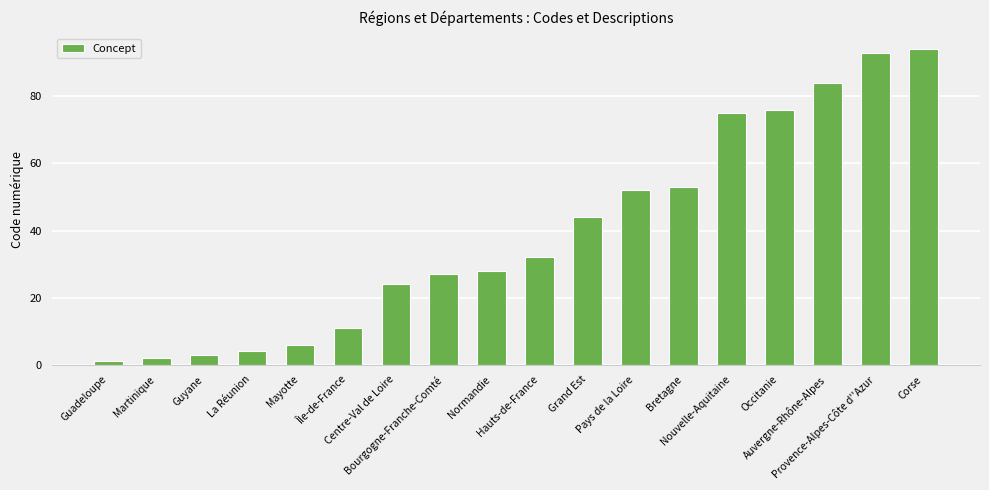

Reading left to right, list all the values displayed in this chart.

Guadeloupe=1	Martinique=2	Guyane=3	La Réunion=4	Mayotte=6	Île-de-France=11	Centre-Val de Loire=24	Bourgogne-Franche-Comté=27	Normandie=28	Hauts-de-France=32	Grand Est=44	Pays de la Loire=52	Bretagne=53	Nouvelle-Aquitaine=75	Occitanie=76	Auvergne-Rhône-Alpes=84	Provence-Alpes-Côte d''Azur=93	Corse=94